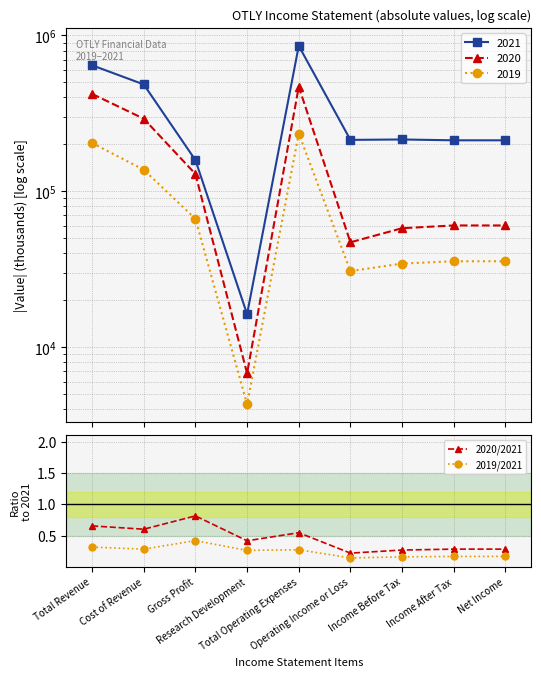

Between Cost of Revenue and Operating Income or Loss, which series saw the biggest shift?

2020/2021